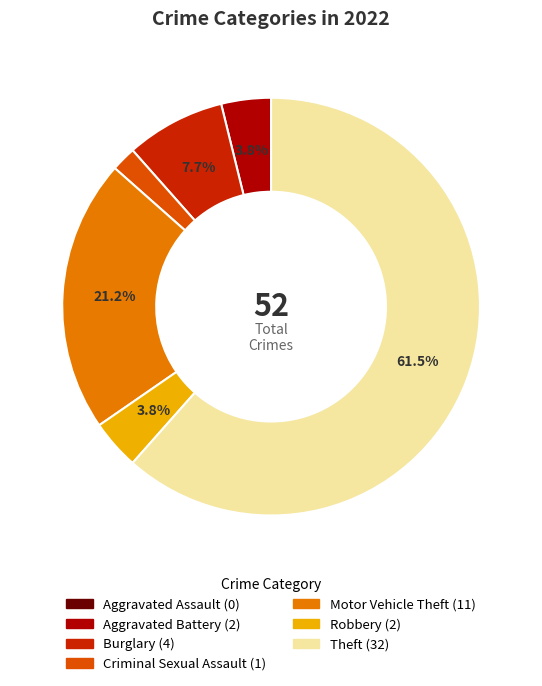

Which has a higher value, Theft or Motor Vehicle Theft?

Theft